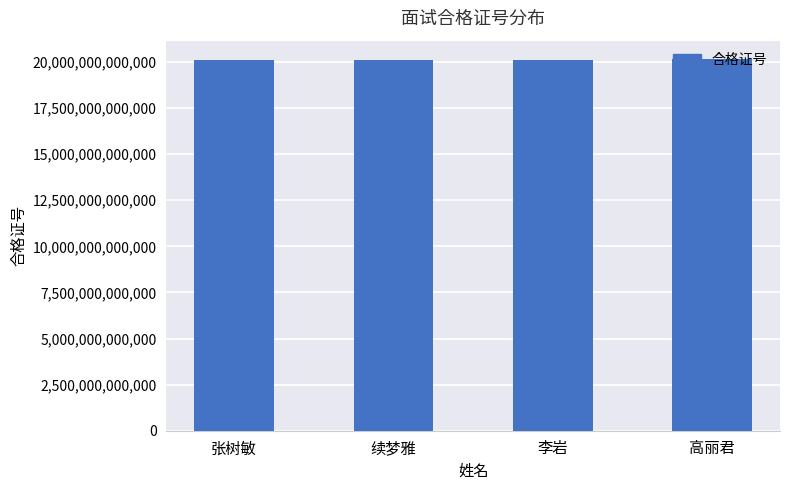

The value at 李岩 is 20131300000287. True or false?

True